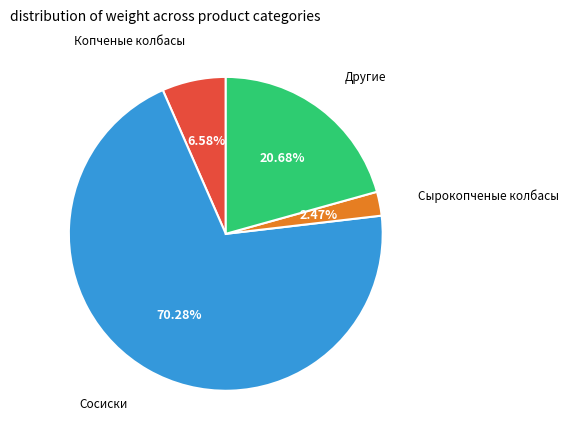

Does any single category account for the majority?

Yes